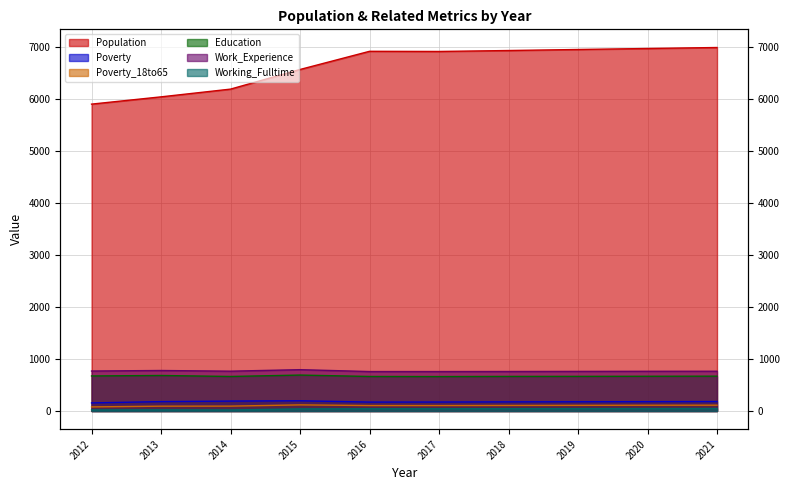

What is the maximum value shown in the chart?

6999